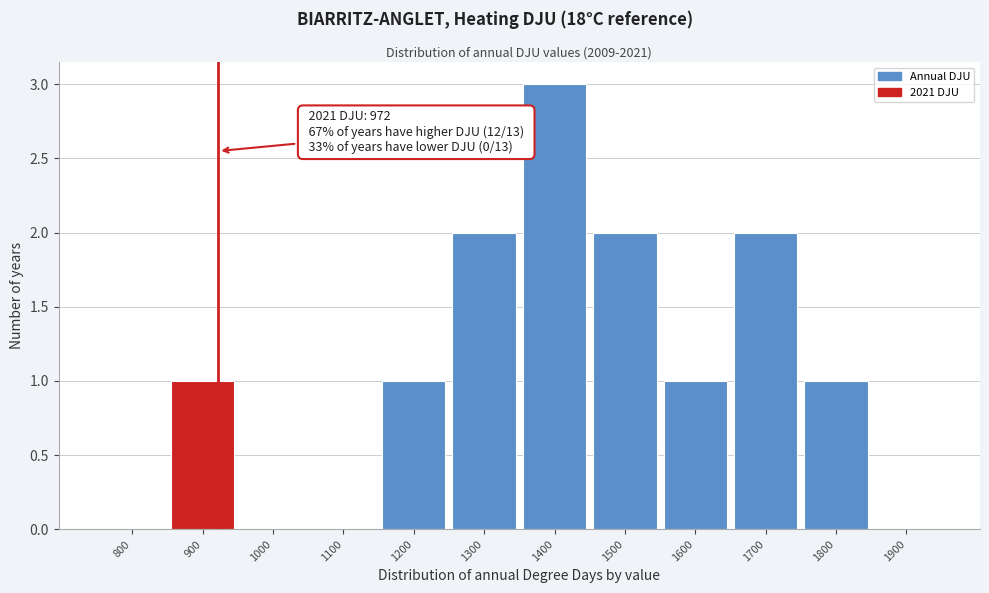

Reading right to left, what are all the values shown in this chart?

1900=0	1800=1	1700=2	1600=1	1500=2	1400=3	1300=2	1200=1	1100=0	1000=0	900=1	800=0